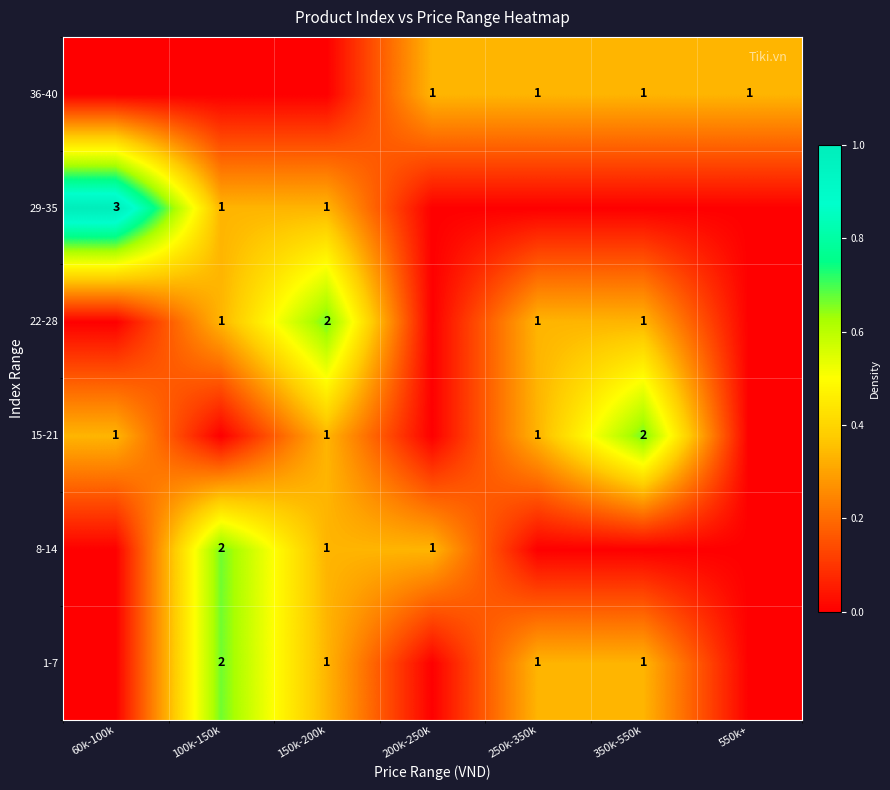

The value of 8-14 at 100k-150k is 3. True or false?

False